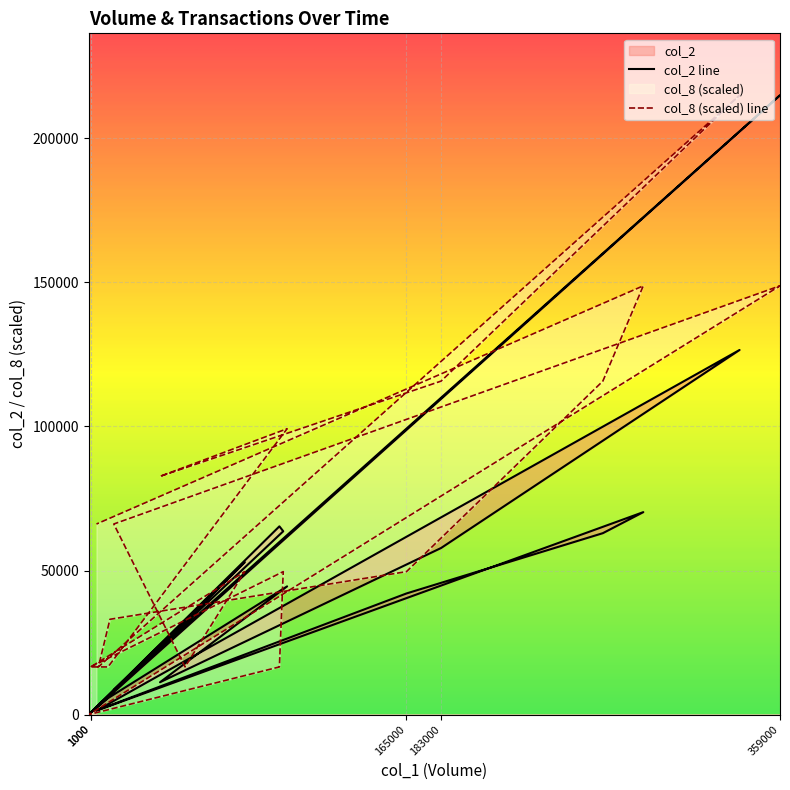

Reading left to right, what are all the values shown in this chart?

col_2: 700.0	63630.0	65340.0	0.0	214970.0	8600.0	32000.0	52900.0	660.0	5700.0	44500.0	11220.0	57830.0	126560.0	1750.0	3180.0	42040.0	62970.0	70270.0	1350.0
col_8: 16536.2	49608.5	16536.2	0.0	148825.4	66144.6	16536.2	49608.5	16536.2	16536.2	99216.9	82680.8	115753.1	214970.0	16536.2	33072.3	49608.5	115753.1	148825.4	66144.6